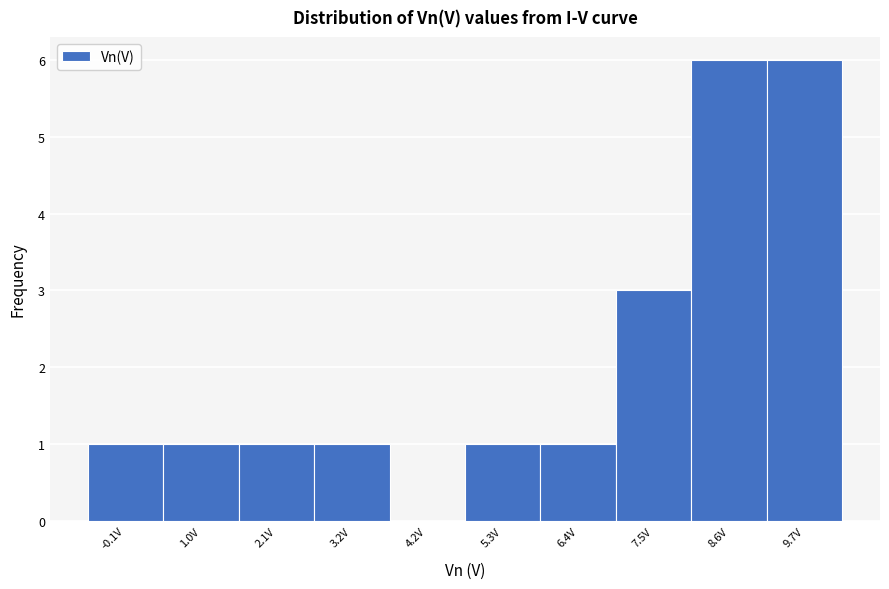

Reading left to right, what are all the values shown in this chart?

-0.1V=1	1.0V=1	2.1V=1	3.2V=1	4.2V=0	5.3V=1	6.4V=1	7.5V=3	8.6V=6	9.7V=6